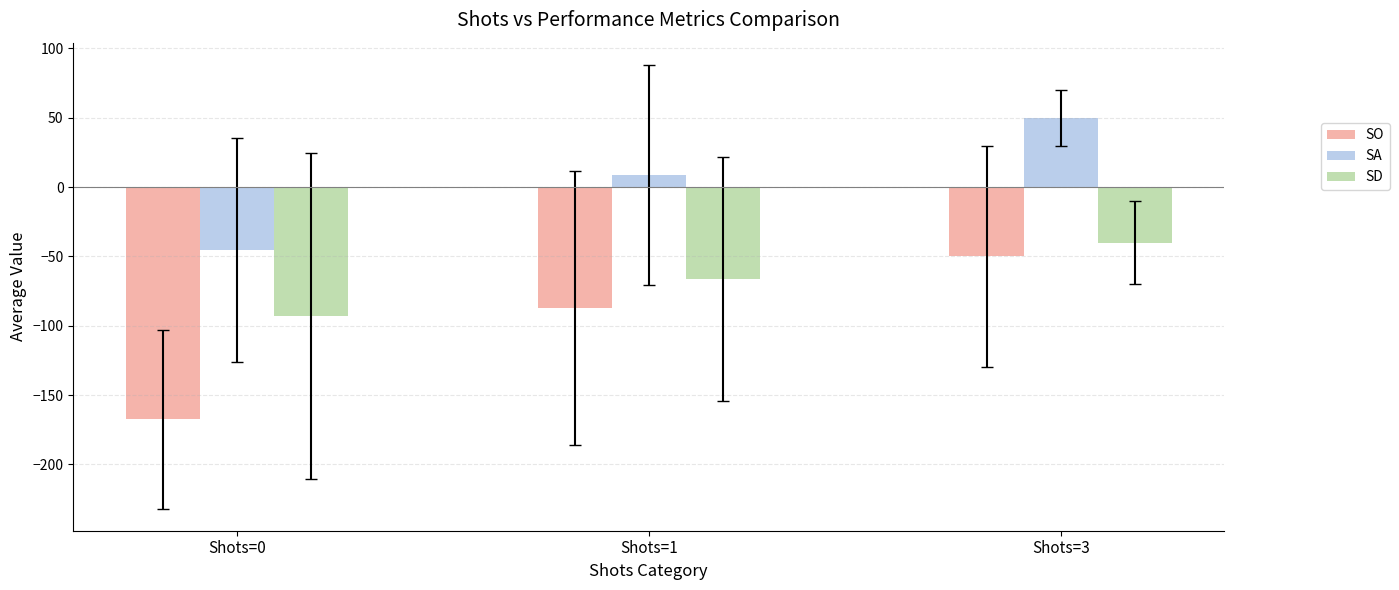

At which category is the sum across all series the highest?

Shots=3